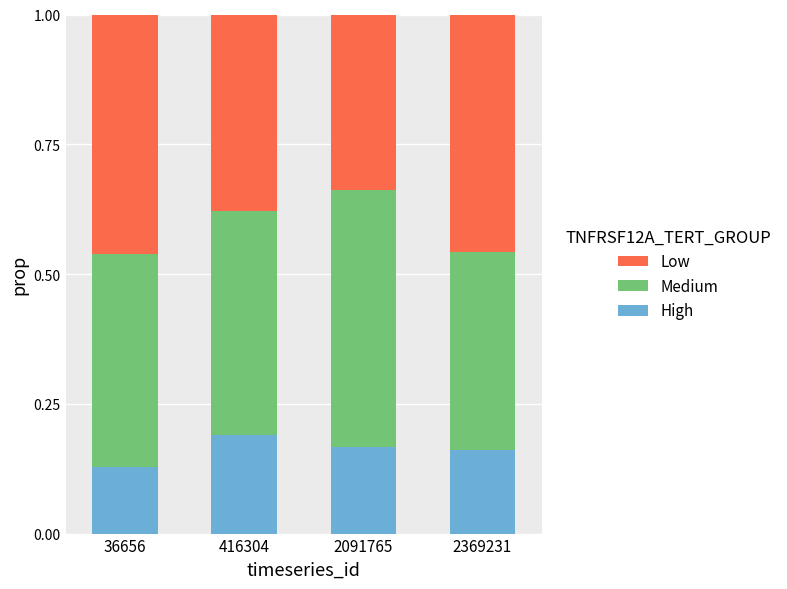

What is the total value across all series at 36656?

1.0